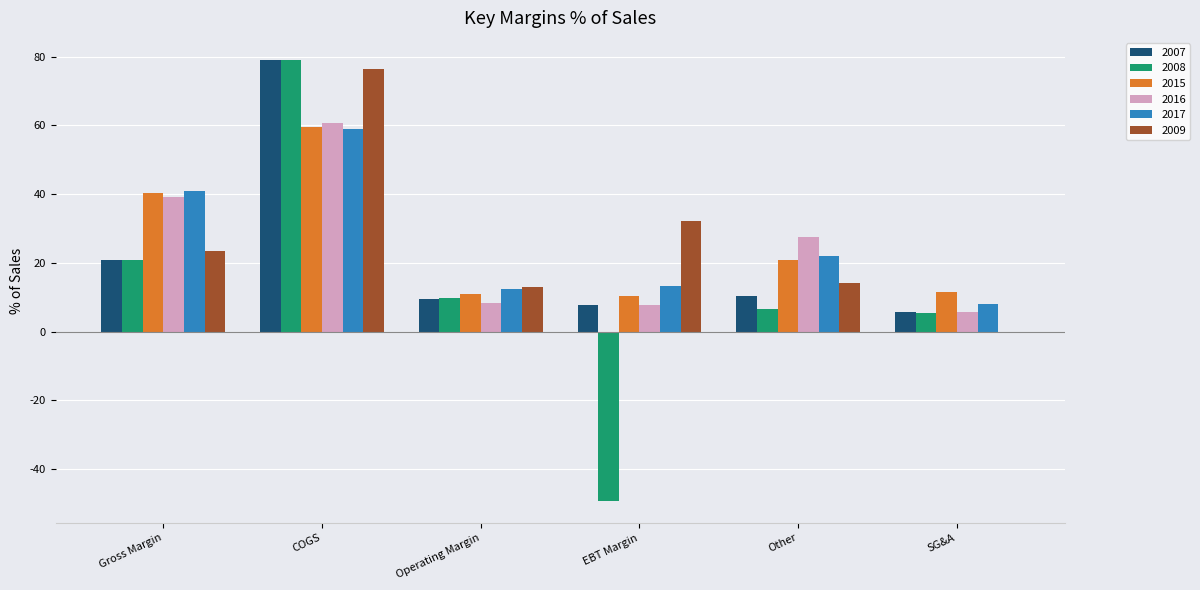

At which label does 2008 reach its peak?

COGS